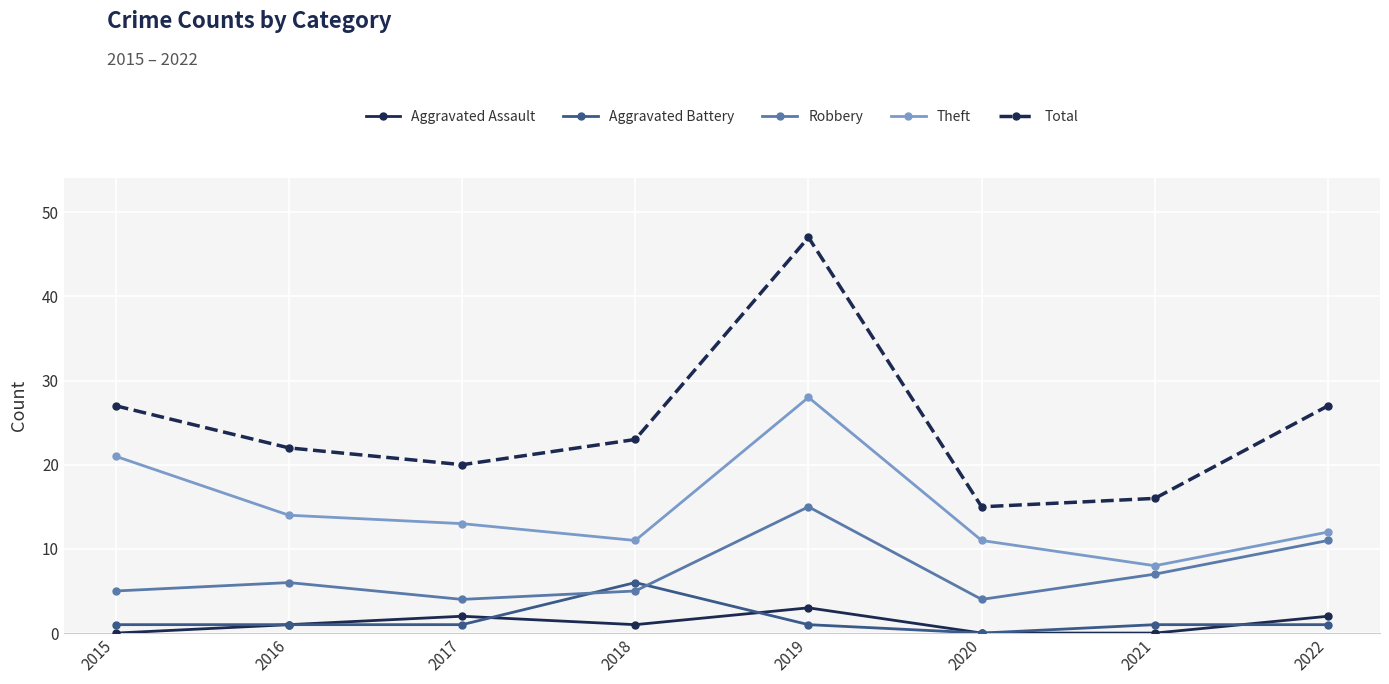

What is the difference between the highest and lowest values at 2020?

15